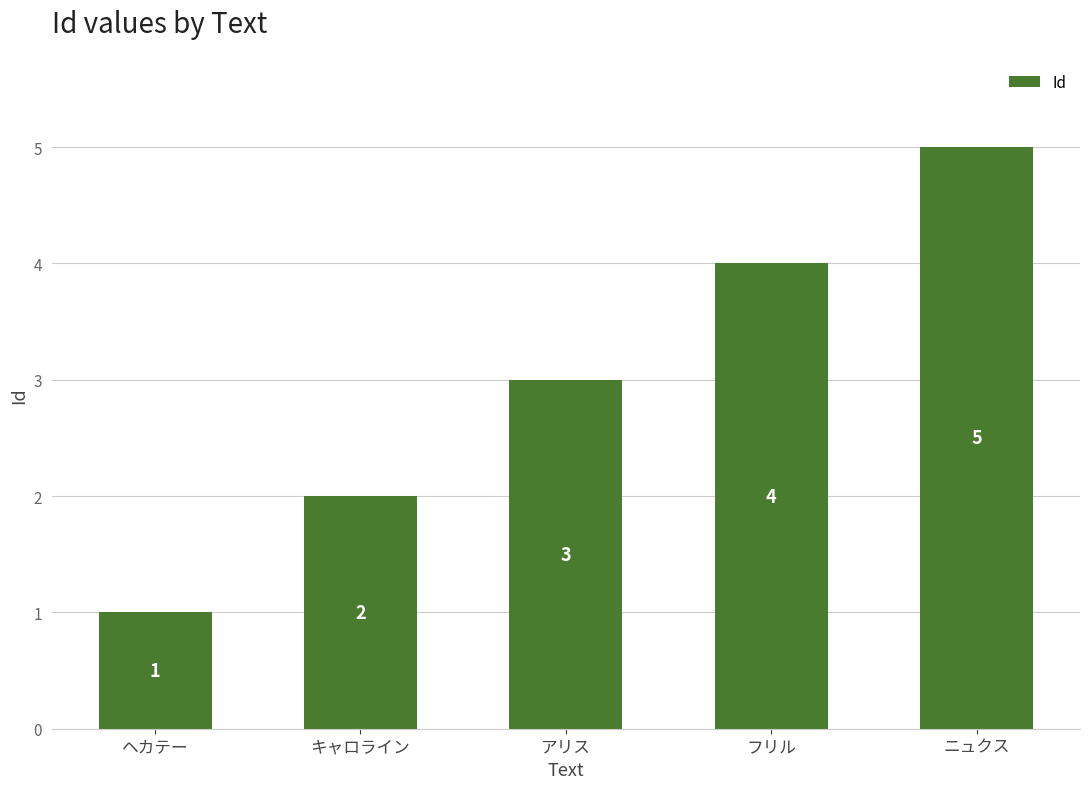

What is the minimum value shown in the chart?

1